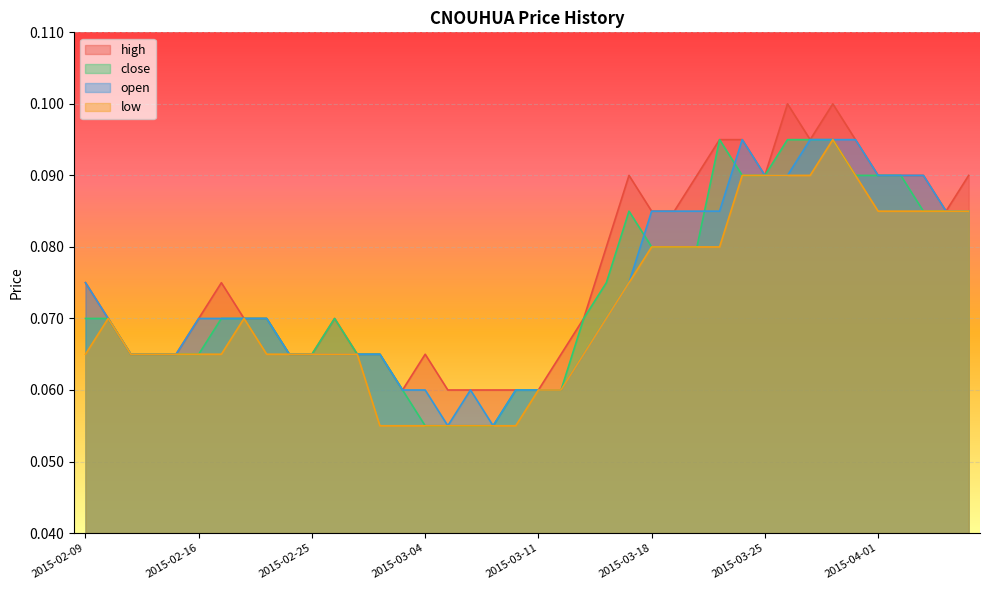

Count the number of data series in this chart.

4